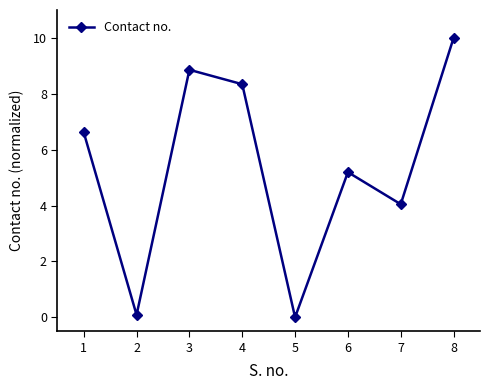

What is the change in value from 3 to 7?

-4.8